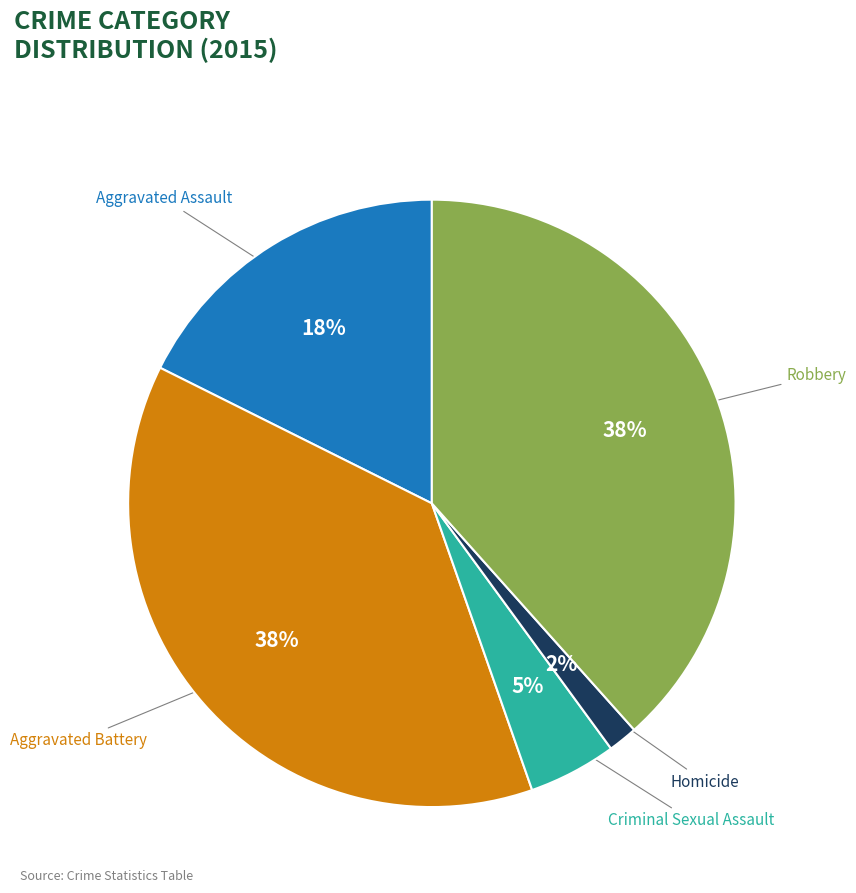

Is Homicide the majority of the pie?

No